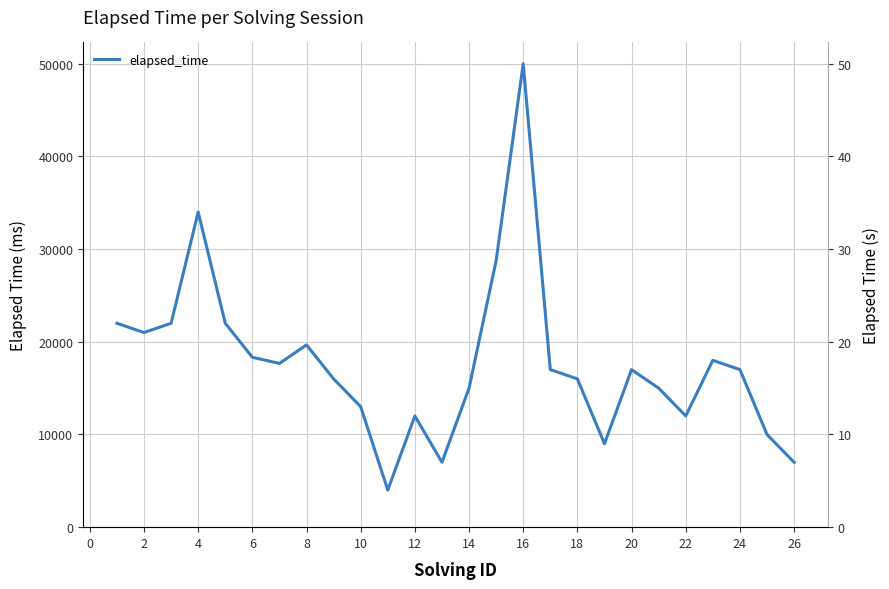

What is the ratio of the value at 6 to the value at 14?

1.2